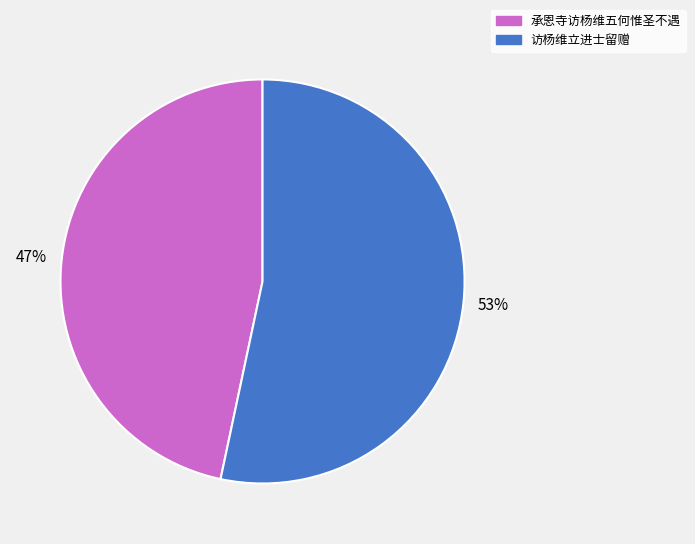

Approximately how many times larger is the value at 访杨维立进士留赠 compared to 承恩寺访杨维五何惟圣不遇?

1.1